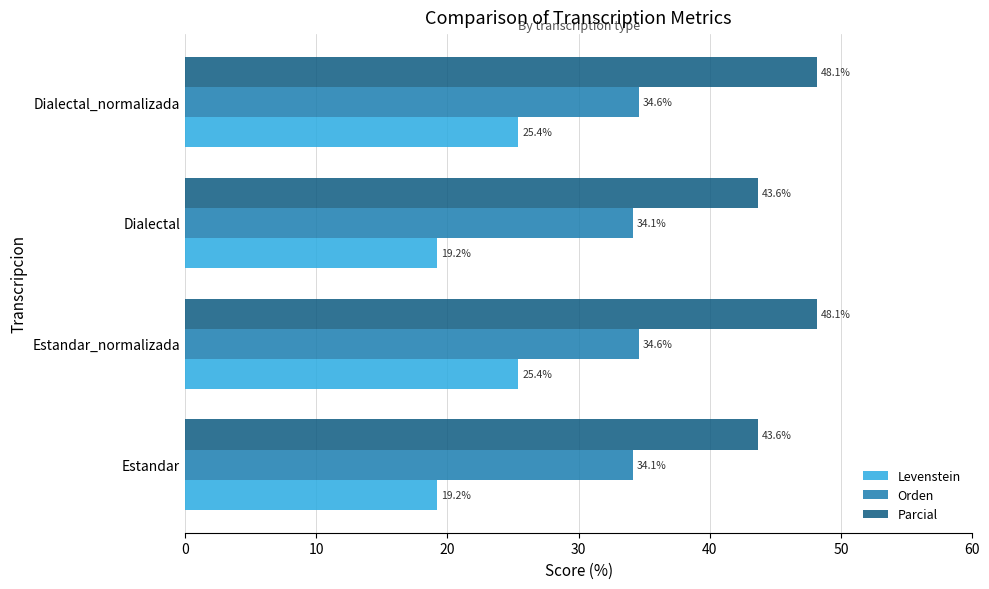

True or false: Parcial has a value of 22.7 at Estandar_normalizada.

False